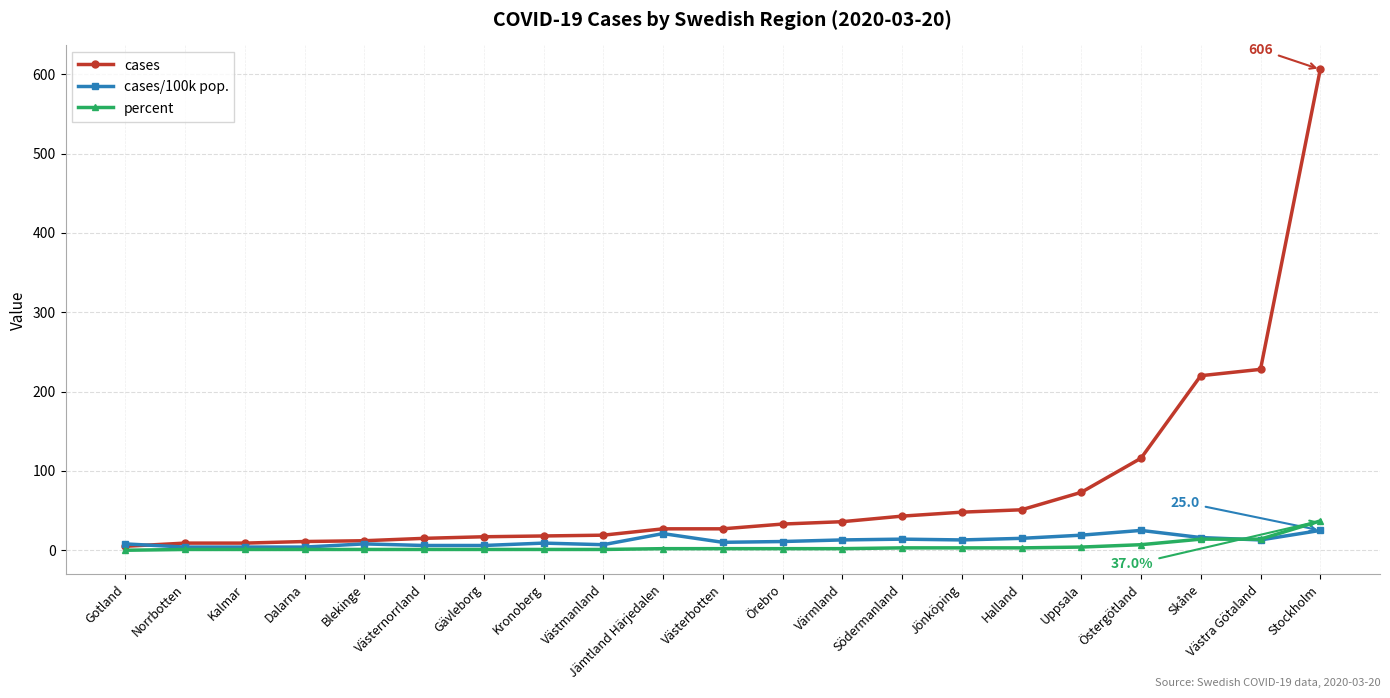

What is the average value of the percent series?

5